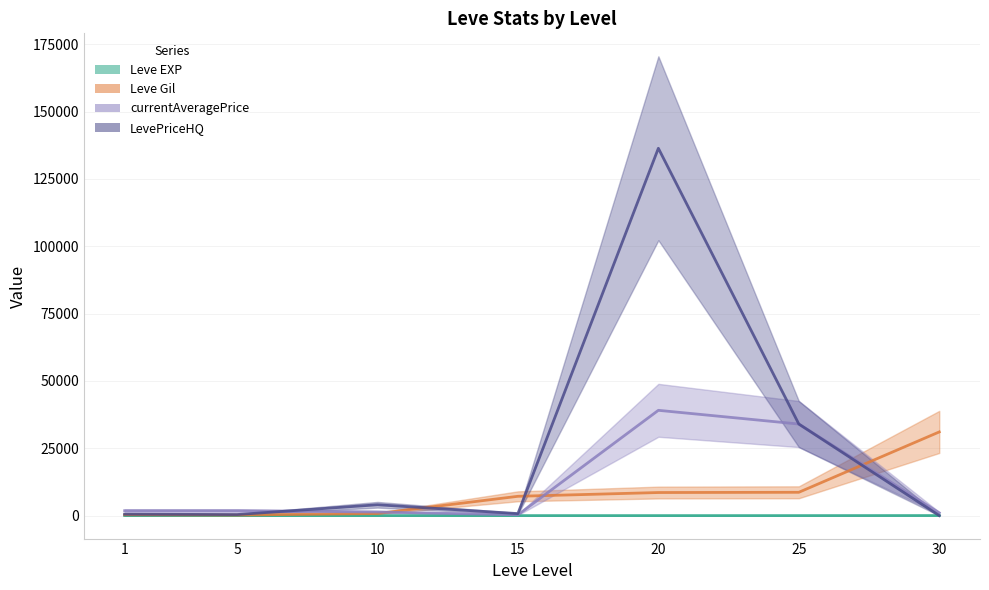

Count the number of data series in this chart.

4